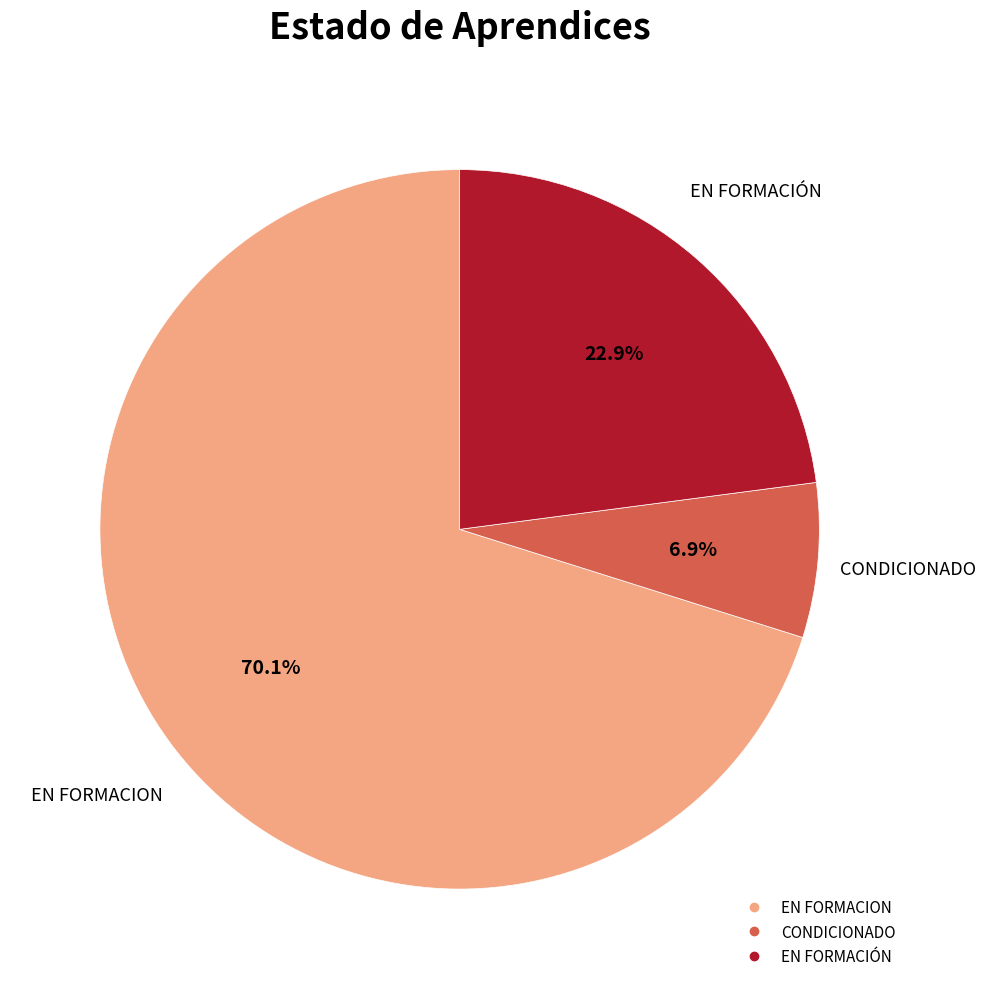

To the nearest percent, what is the difference between the EN FORMACIÓN and CONDICIONADO slice percentages?

16%